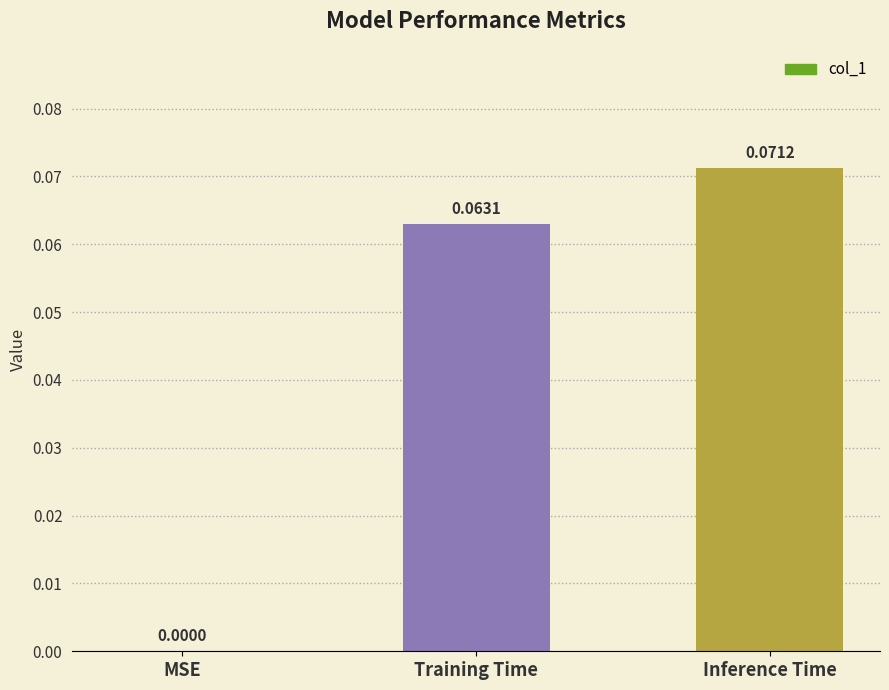

Where is the data nearest to the value 0?

MSE